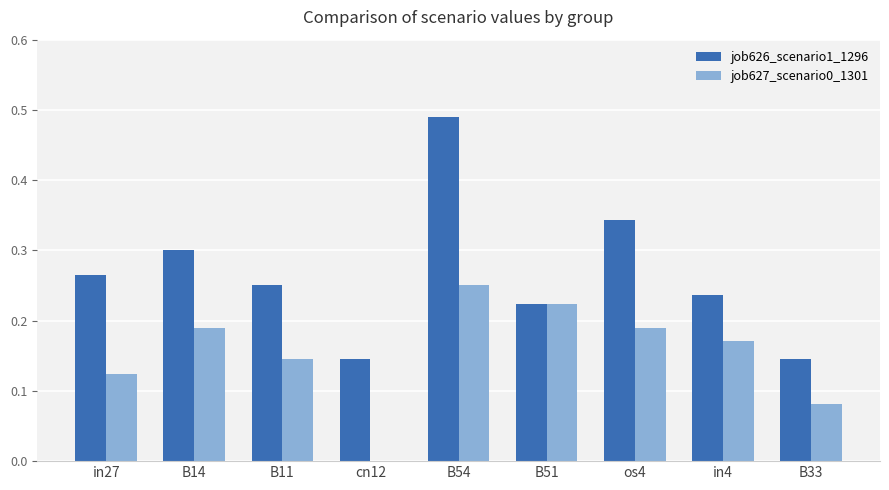

How many values in job627_scenario0_1301 are above zero?

8